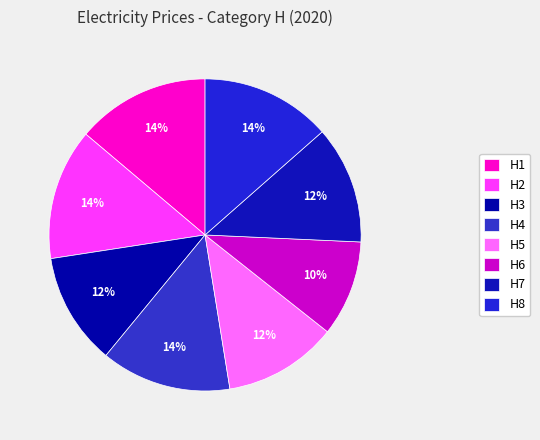

How many slices are in this pie chart?

8